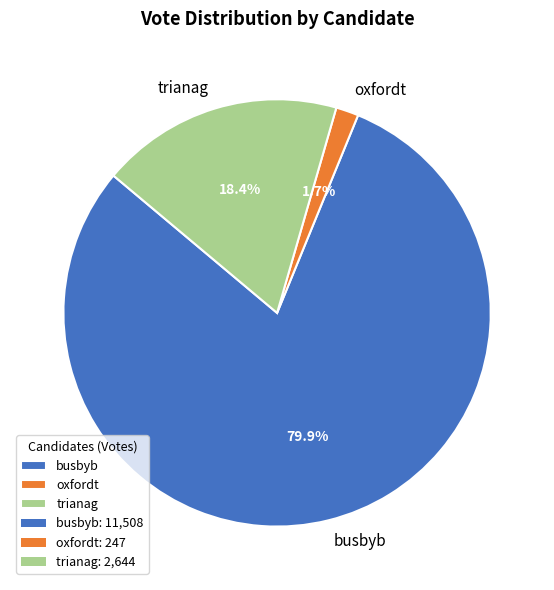

What is the largest slice in the pie chart?

busbyb